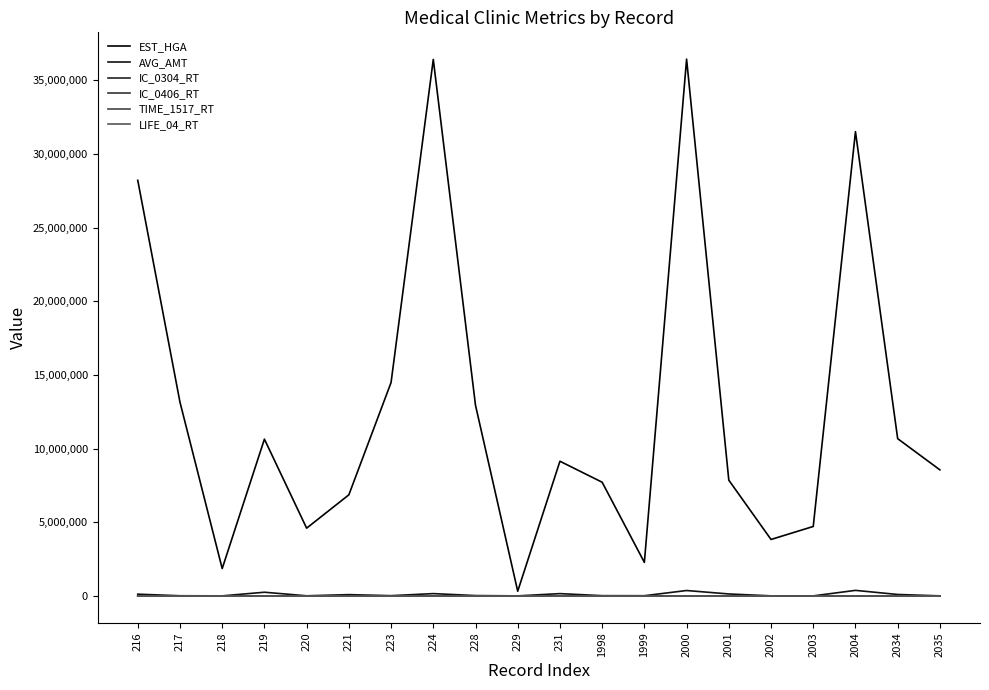

In EST_HGA, how many points are higher than both neighbors (excluding endpoints)?

5